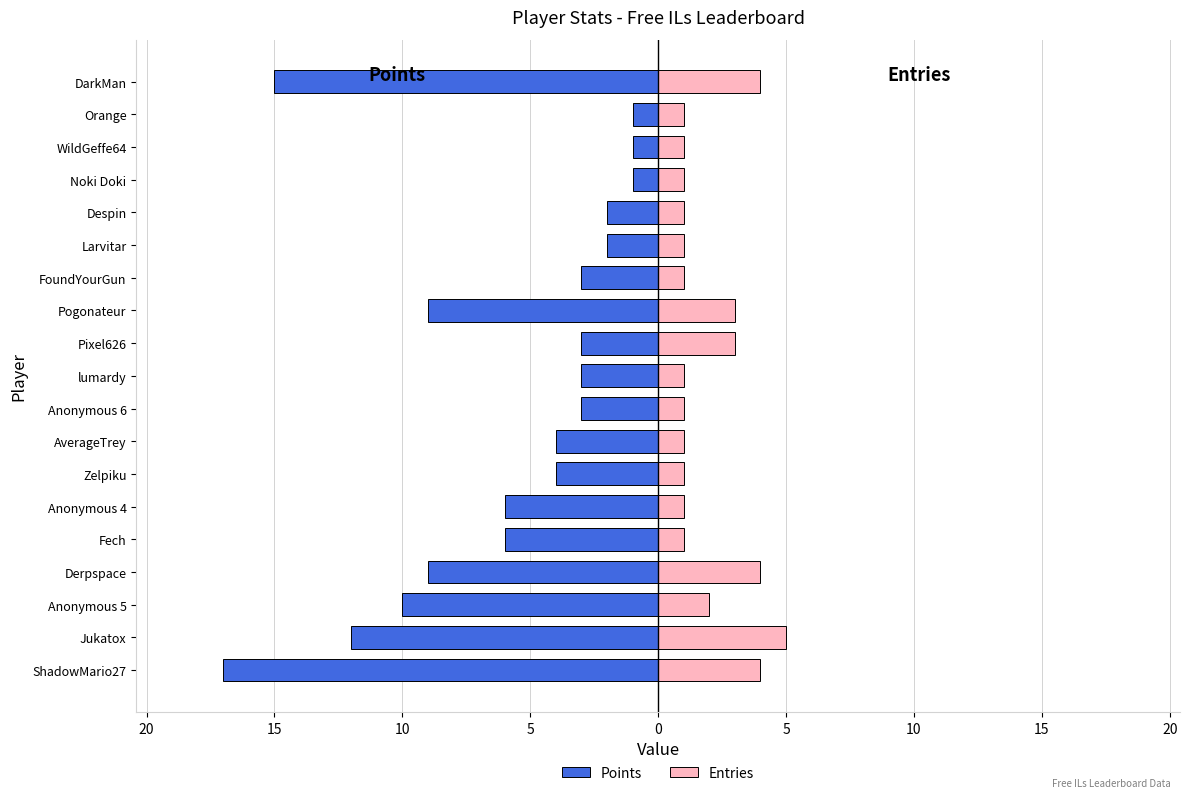

What value does the Entries series have at FoundYourGun?

1